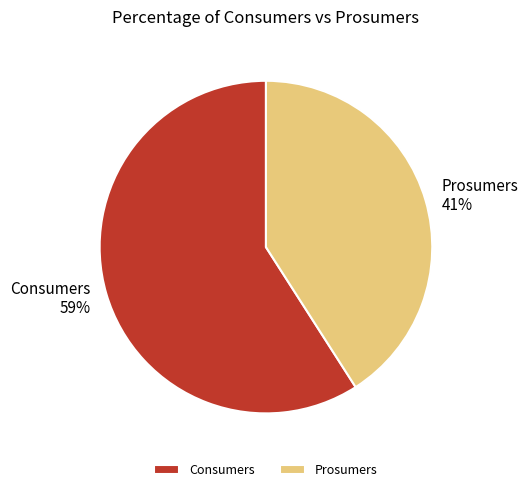

Is there a majority slice in this chart?

Yes